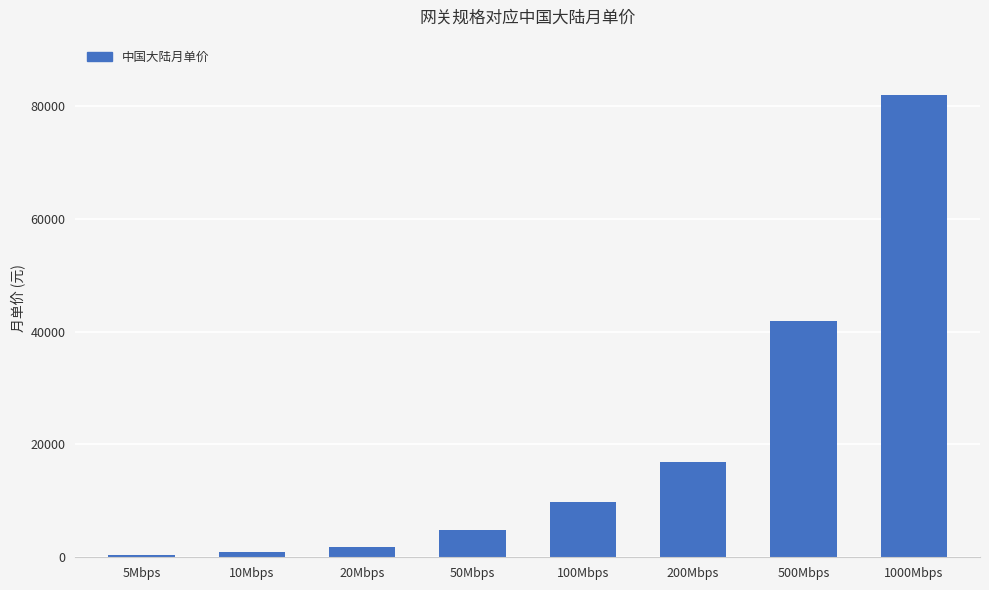

Which has a higher value, 1000Mbps or 50Mbps?

1000Mbps